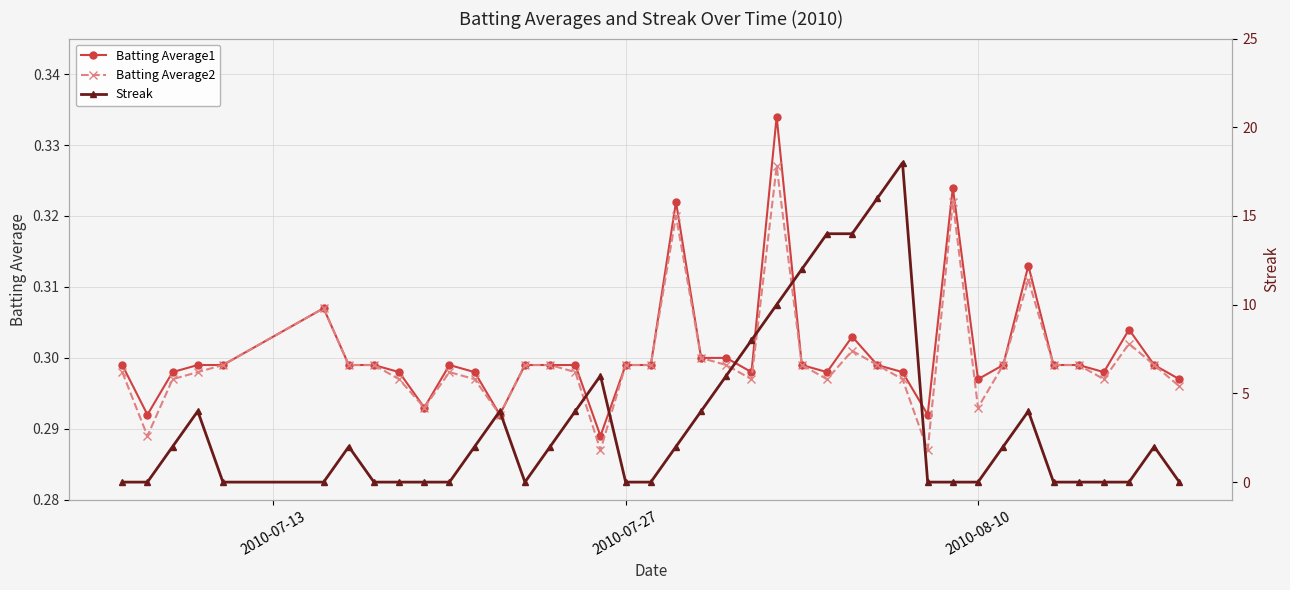

True or false: Batting Average1 has more than 1 points higher than both neighbors.

True